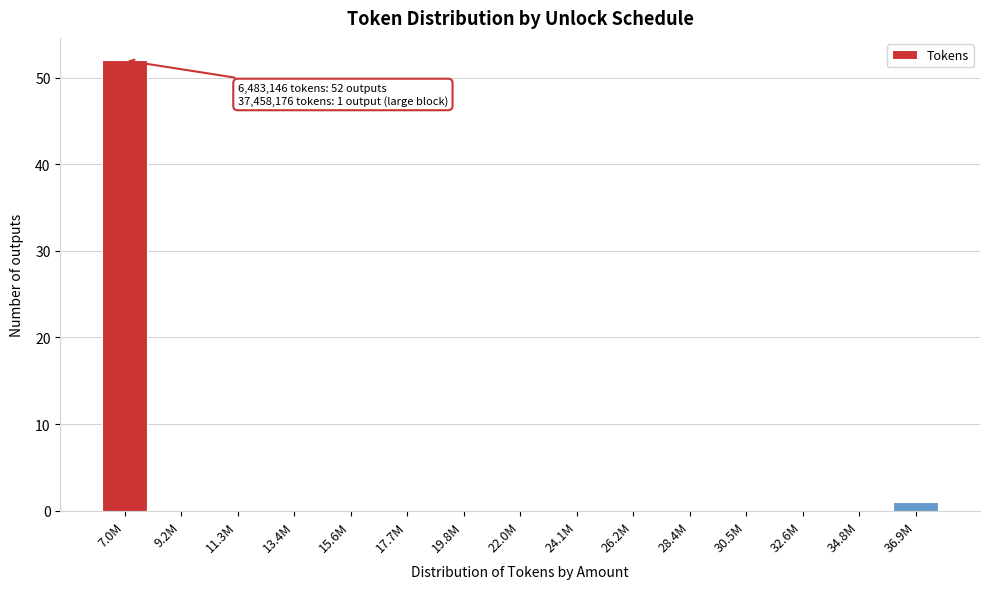

Reading left to right, transcribe all the data shown in this chart.

7.0M=52	9.2M=0	11.3M=0	13.4M=0	15.6M=0	17.7M=0	19.8M=0	22.0M=0	24.1M=0	26.2M=0	28.4M=0	30.5M=0	32.6M=0	34.8M=0	36.9M=1